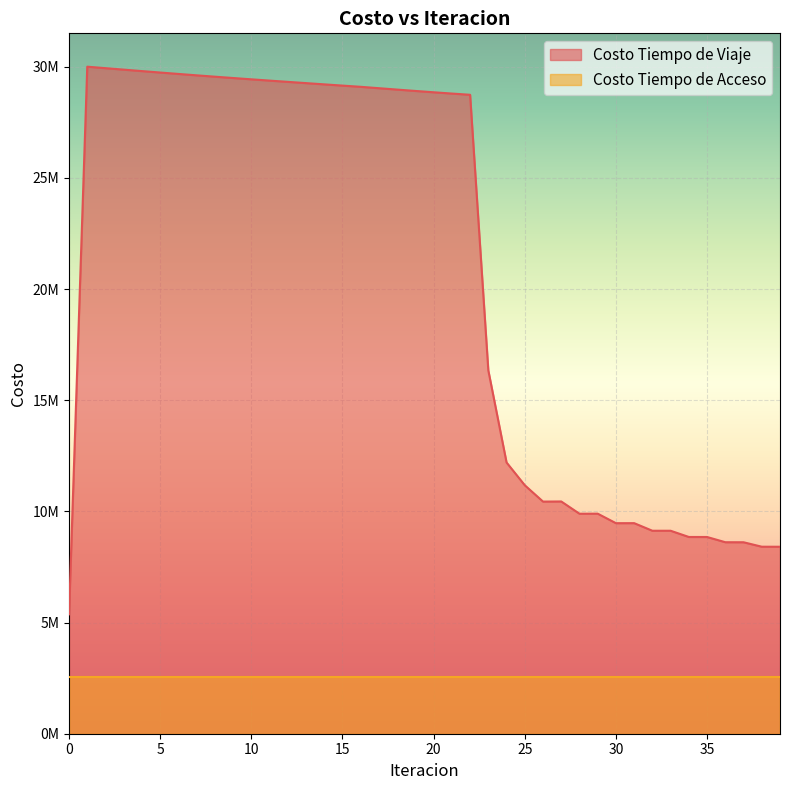

True or false: the data shows 29152242.8 at 15.

True